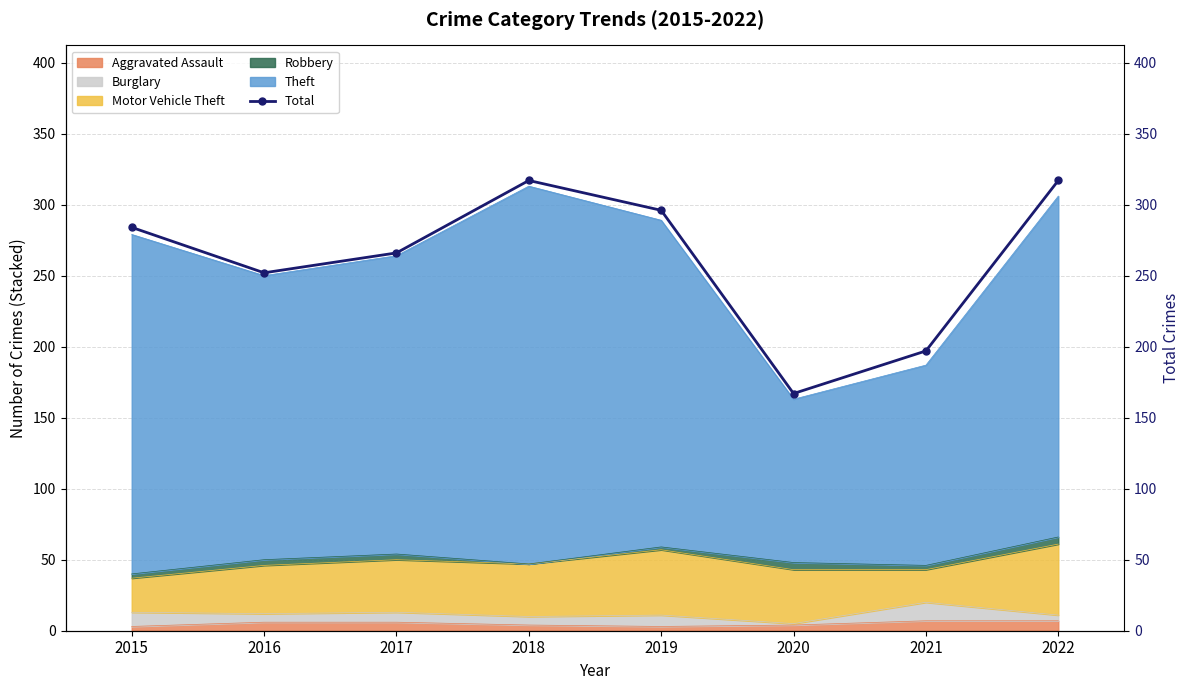

Reading left to right, what are all the values shown in this chart?

2015=284	2016=252	2017=266	2018=317	2019=296	2020=167	2021=197	2022=317